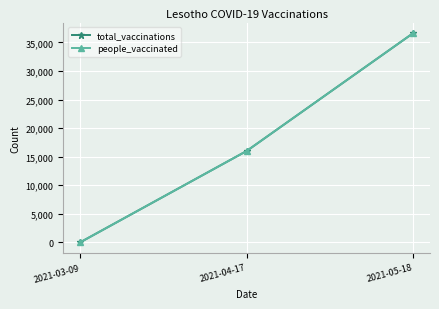

What are all the series names shown in the legend?

total_vaccinations, people_vaccinated